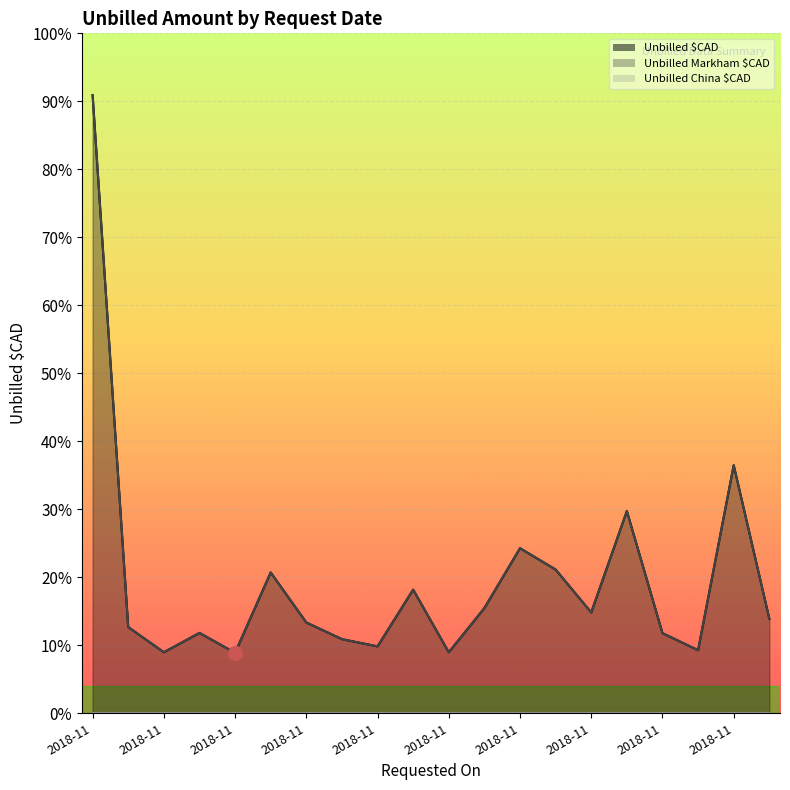

Approximately how many times larger is the value at 17 compared to 13?

0.4